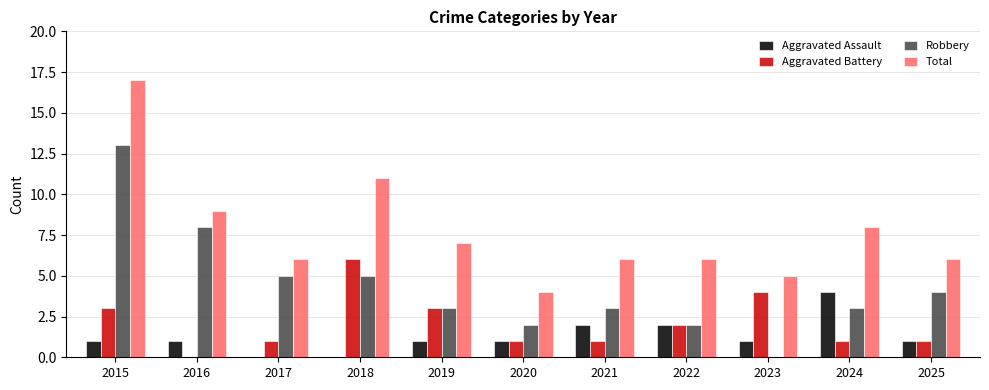

What is the approximate value of Aggravated Battery at 2024?

1